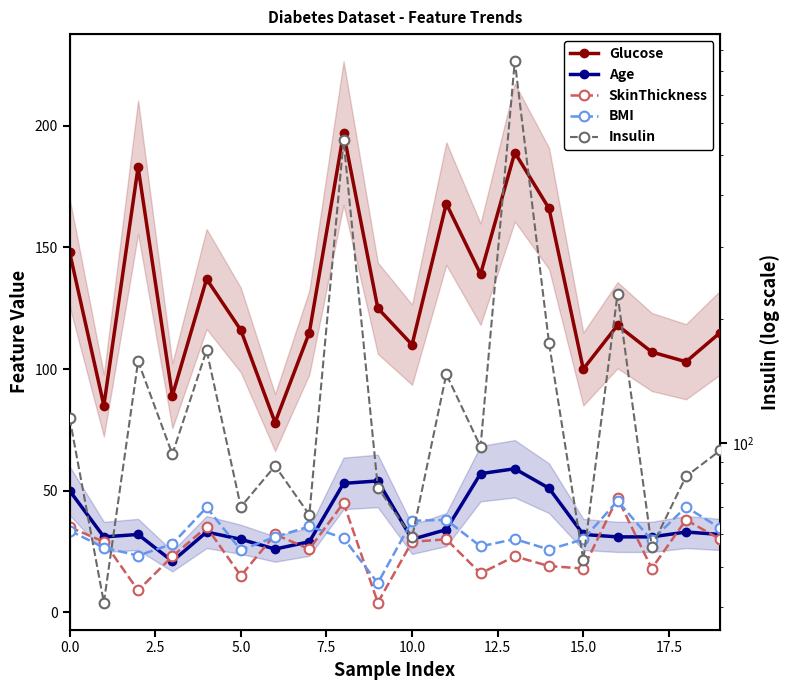

At which category is the sum across all series the highest?

13